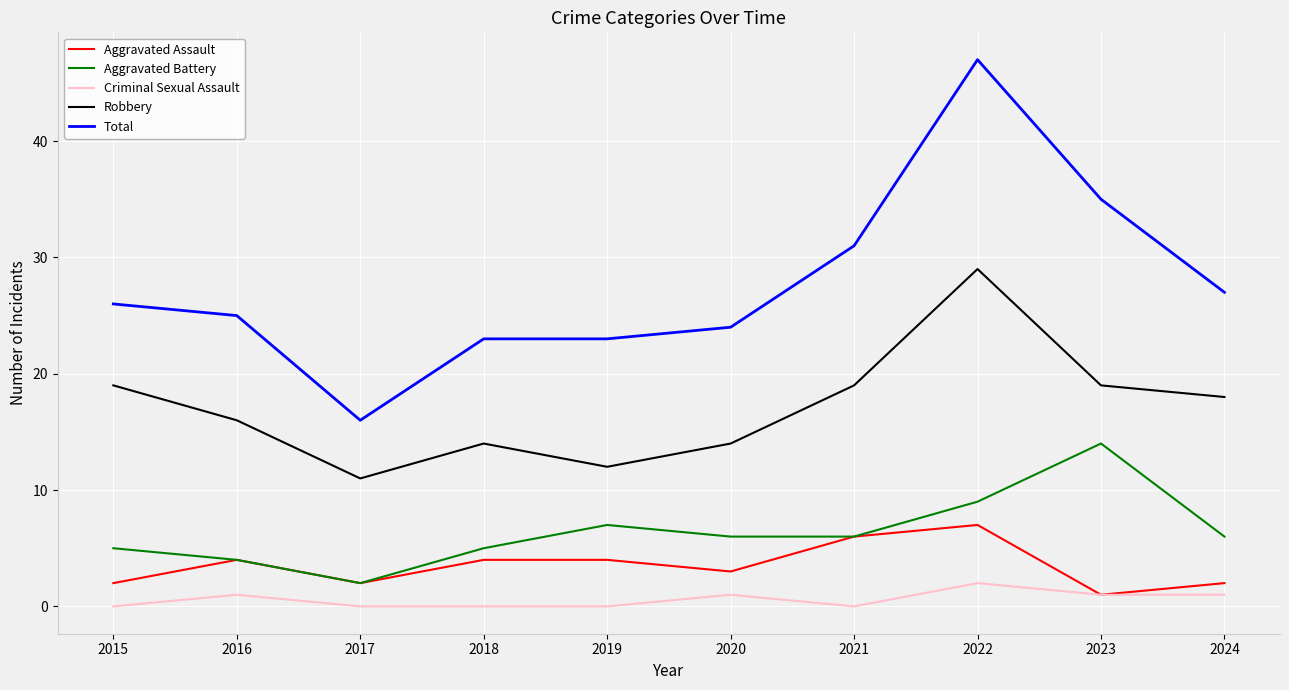

How many lines are shown in the chart?

5